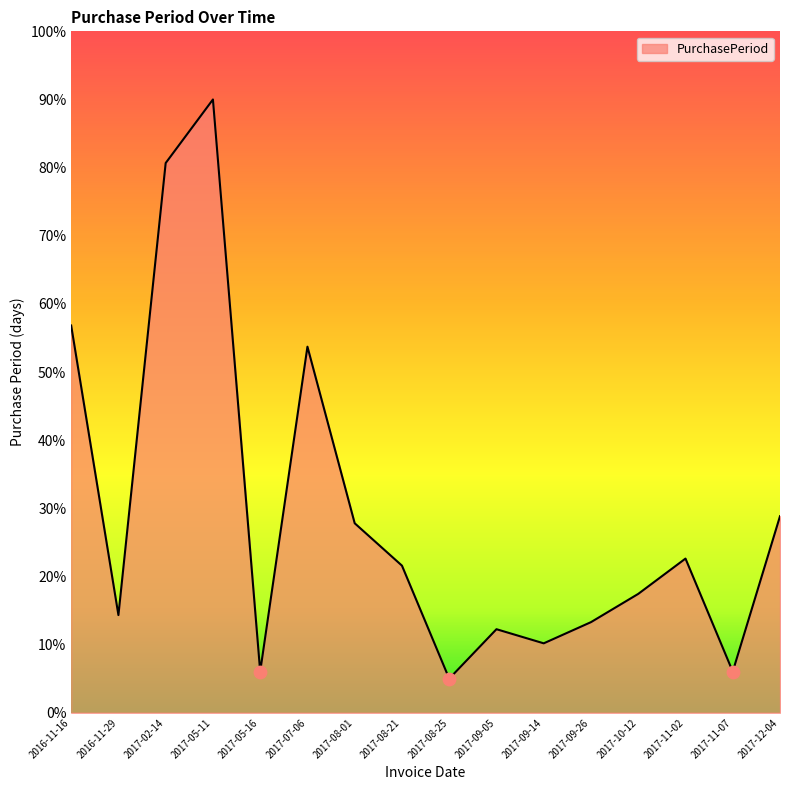

What is the change in value from 2016-11-29 to 2017-09-14?

-4.1